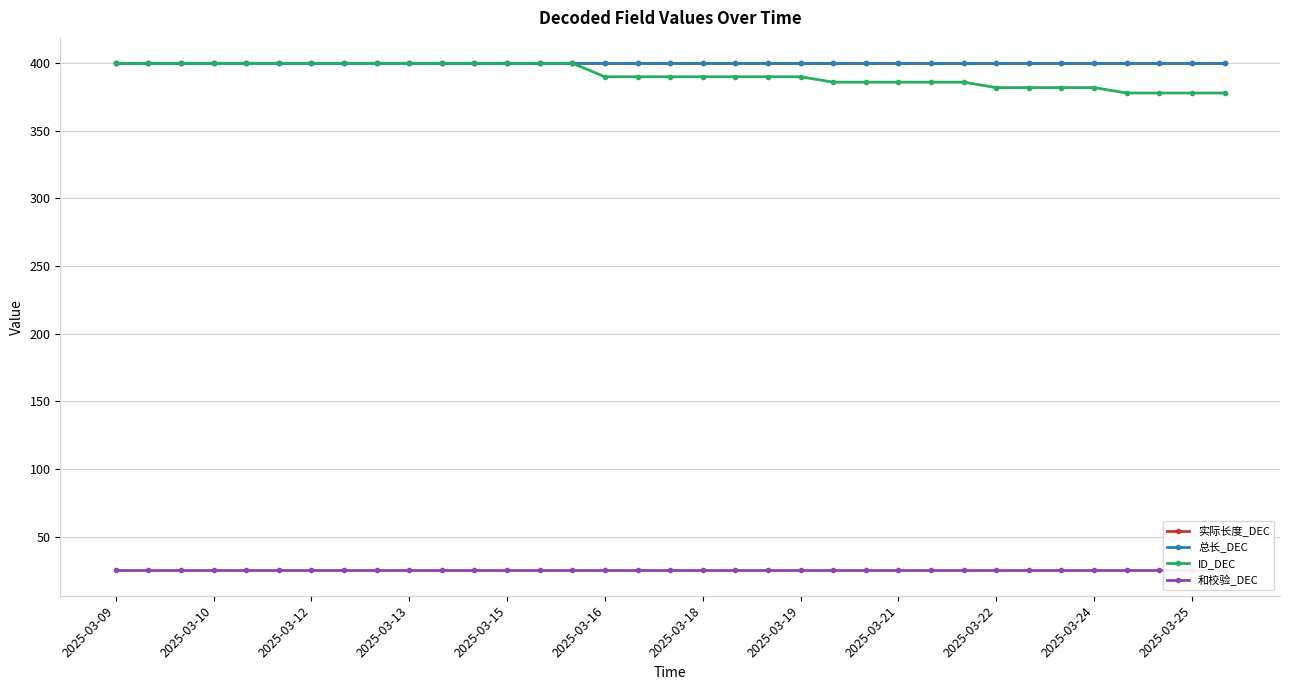

What value does the 和校验_DEC series have at 2025-03-19?

25